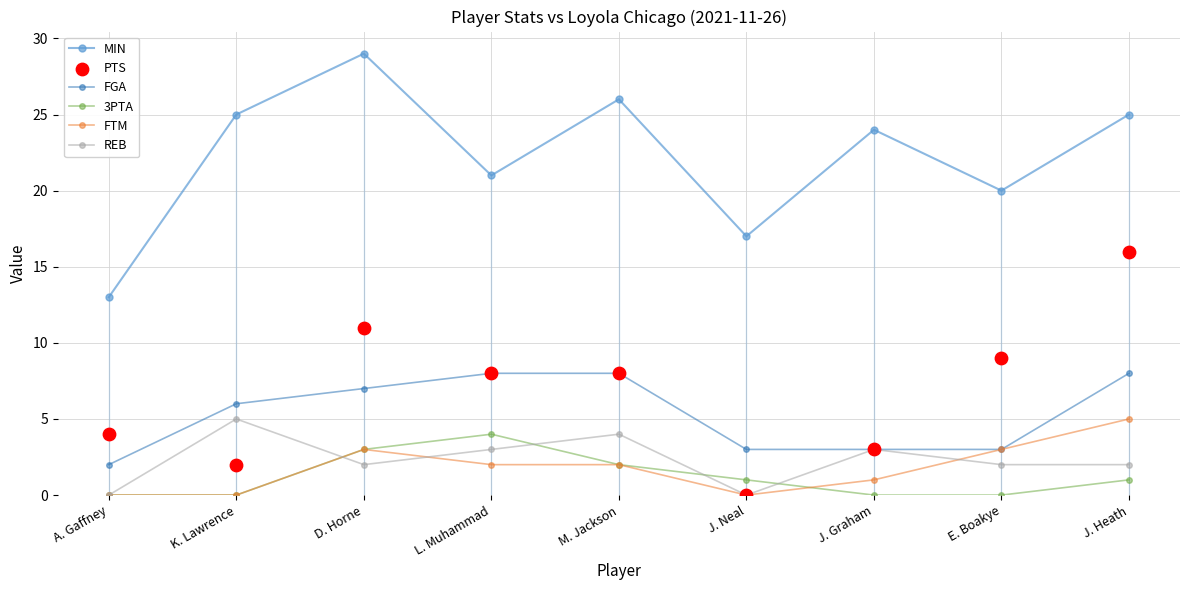

Which series has the largest total across all categories?

MIN